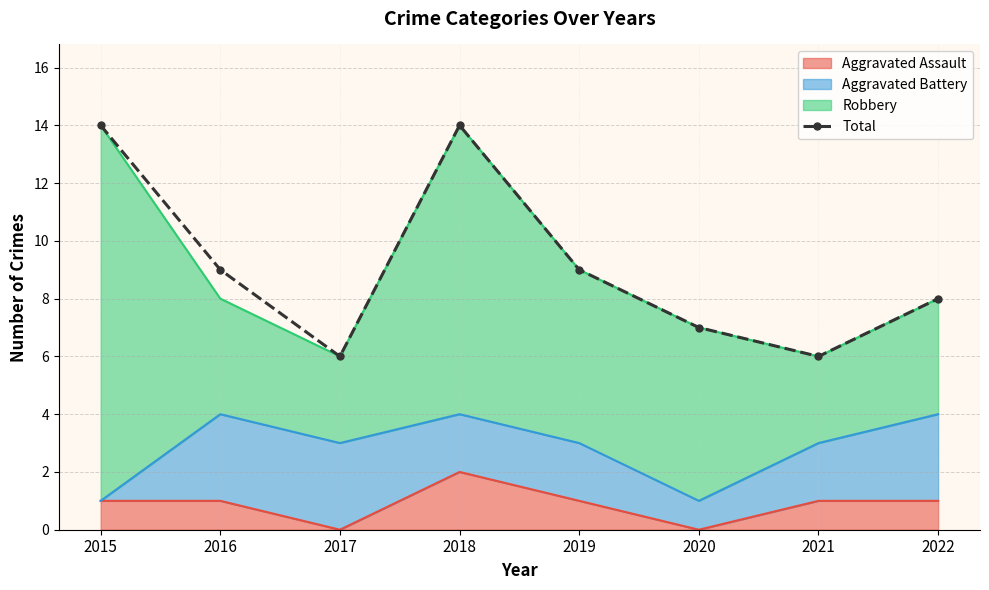

What is the sum of the values at 2021 and 2019?

15